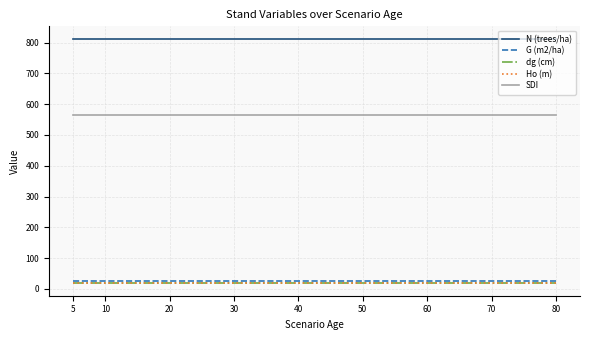

True or false: Ho (m) and G (m2/ha) intersect in this chart.

False